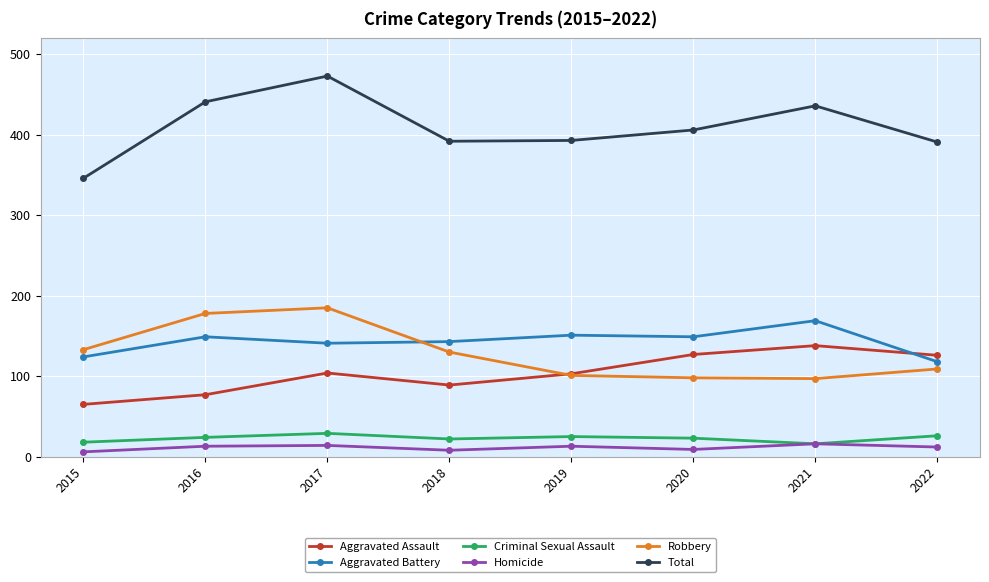

Is it true that Aggravated Battery equals 34 at 2020?

False